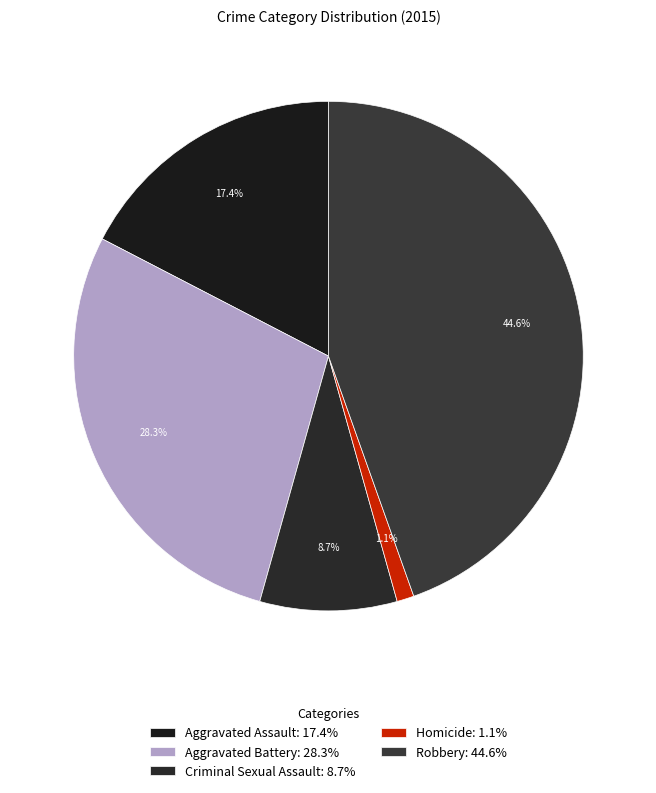

Between Homicide and Criminal Sexual Assault, which is larger?

Criminal Sexual Assault